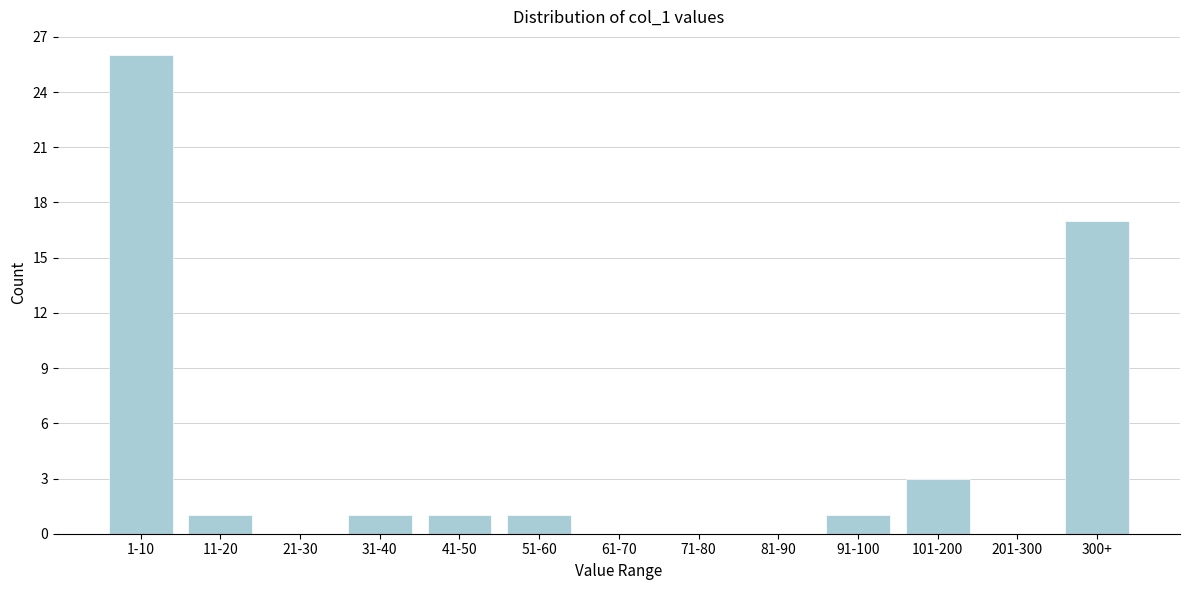

Reading left to right, list all the values displayed in this chart.

1-10=26	11-20=1	21-30=0	31-40=1	41-50=1	51-60=1	61-70=0	71-80=0	81-90=0	91-100=1	101-200=3	201-300=0	300+=17